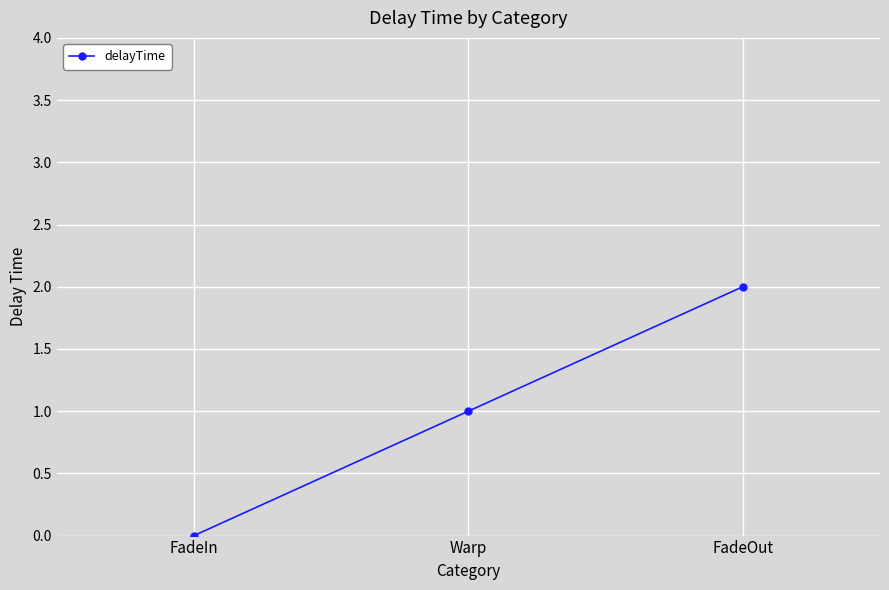

Reading left to right, transcribe all the data shown in this chart.

0	1	2